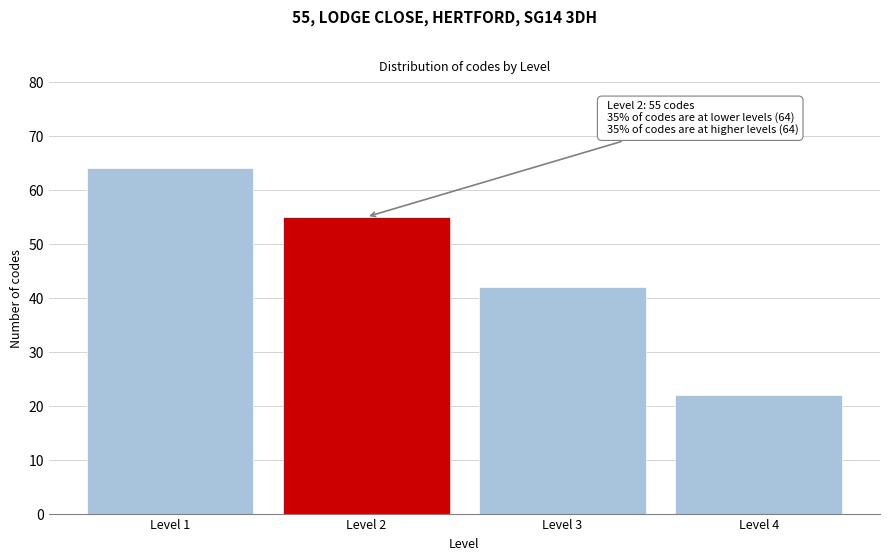

Reading left to right, list all the values displayed in this chart.

64	55	42	22